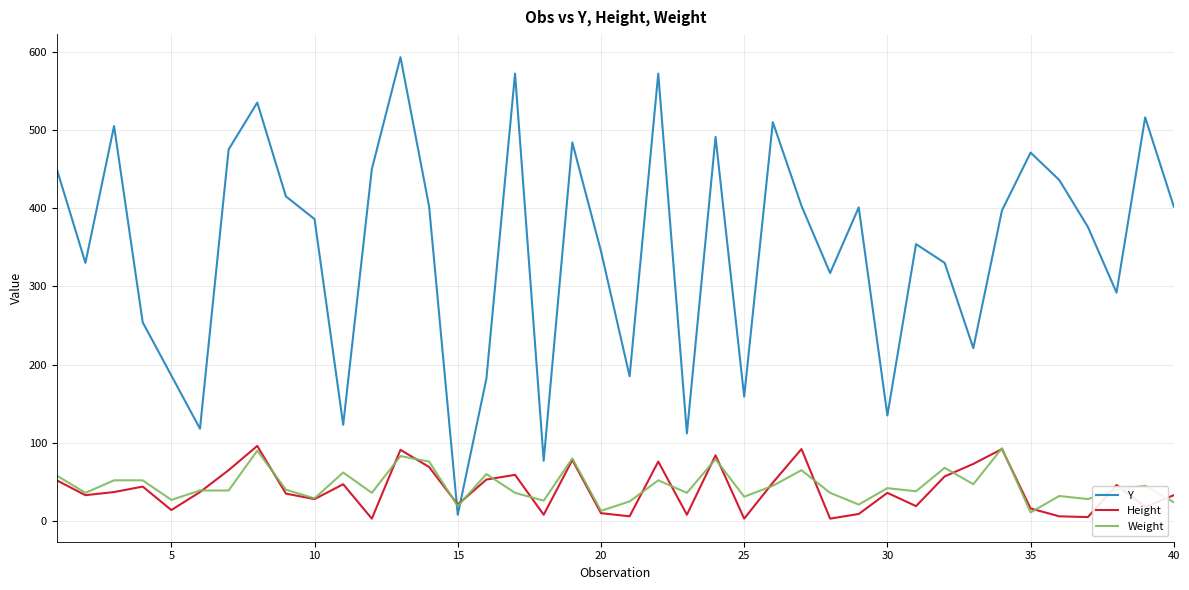

Which series has the widest spread of values?

Y